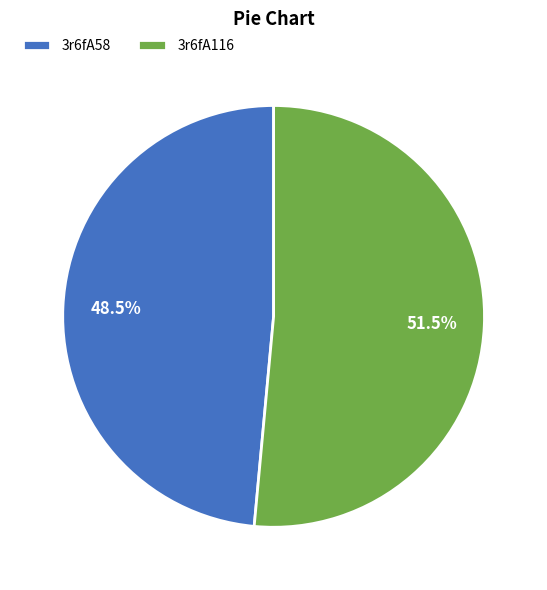

To the nearest percent, what is the difference between the largest and smallest slice percentages?

3%